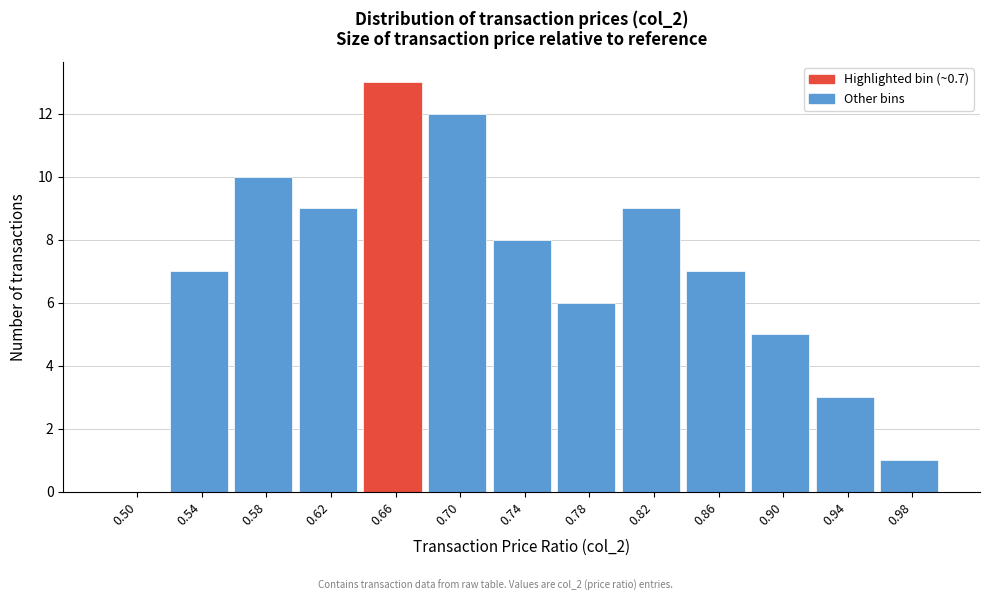

Reading left to right, what are all the values shown in this chart?

0.50=0	0.54=7	0.58=10	0.62=9	0.66=13	0.70=12	0.74=8	0.78=6	0.82=9	0.86=7	0.90=5	0.94=3	0.98=1